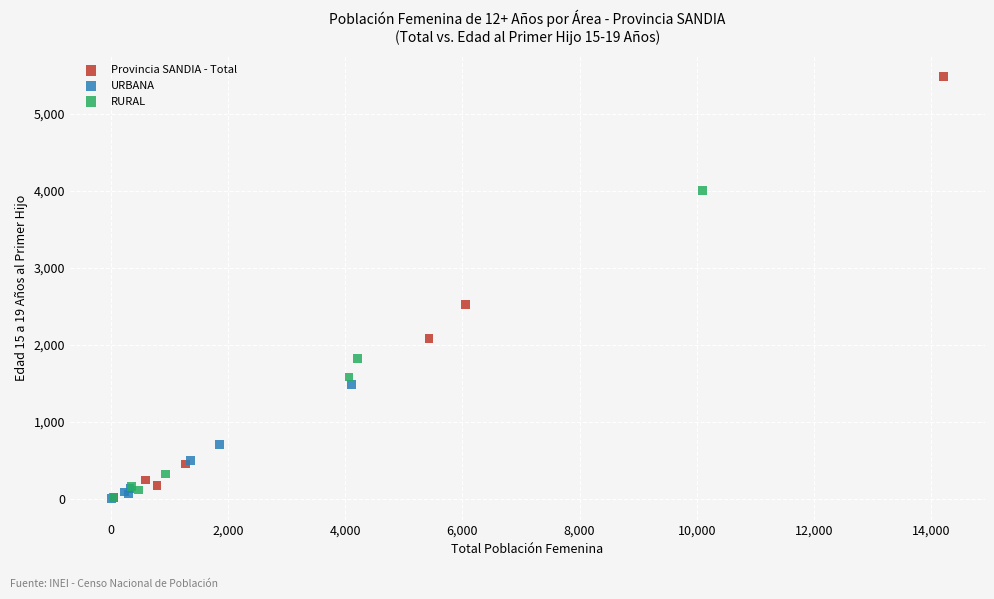

Which series has the largest Y range (max minus min)?

Provincia SANDIA - Total